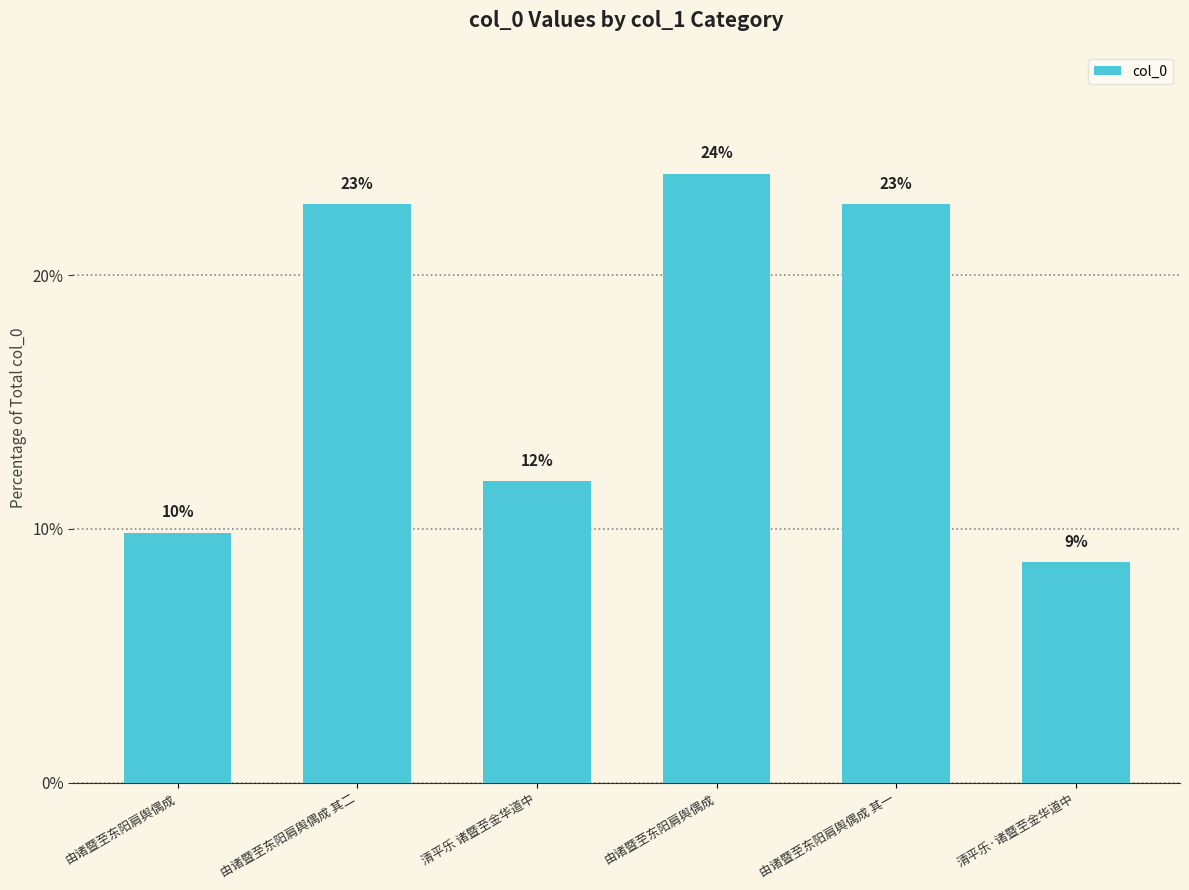

Reading right to left, list all the values displayed in this chart.

清平乐·诸暨至金华道中=8.7	由诸暨至东阳肩舆偶成 其一=22.8	由诸暨至东阳肩舆偶成=24.0	清平乐 诸暨至金华道中=11.9	由诸暨至东阳肩舆偶成 其二=22.8	由诸暨至东阳肩舆偶成=9.8